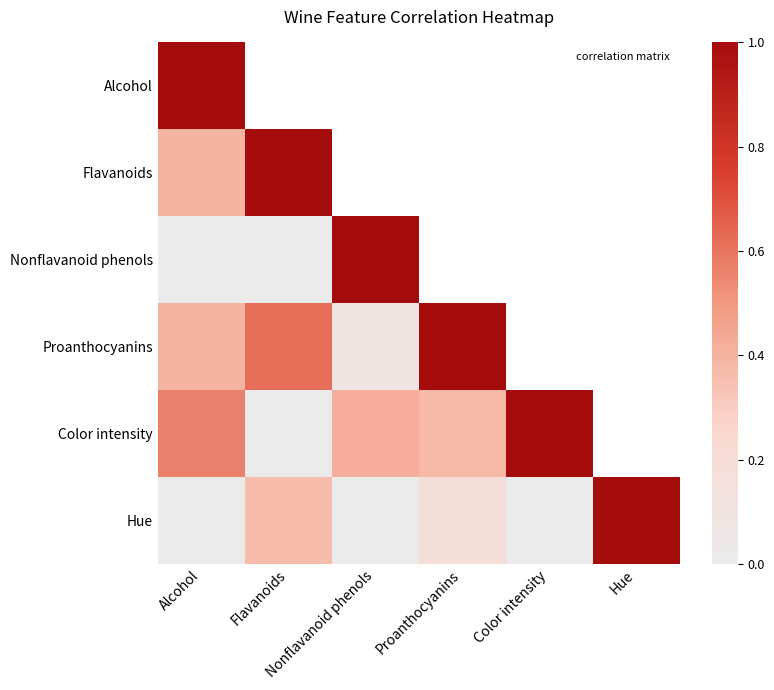

At which label is Color intensity closest to 0?

Flavanoids